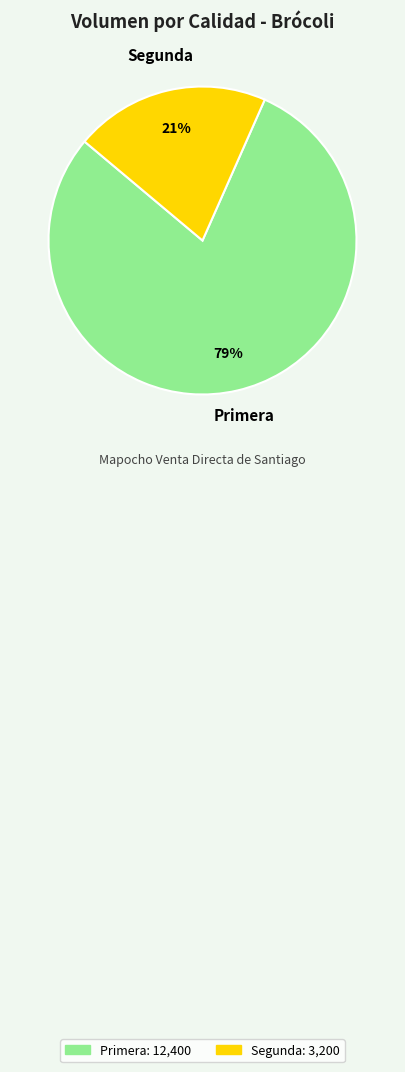

Does any single category account for the majority?

Yes